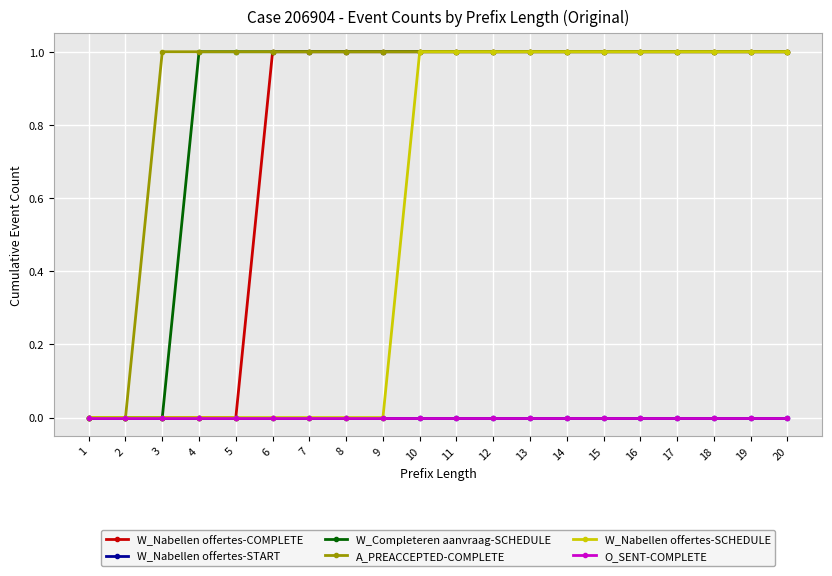

Is this an area chart (filled region under the line)?

No